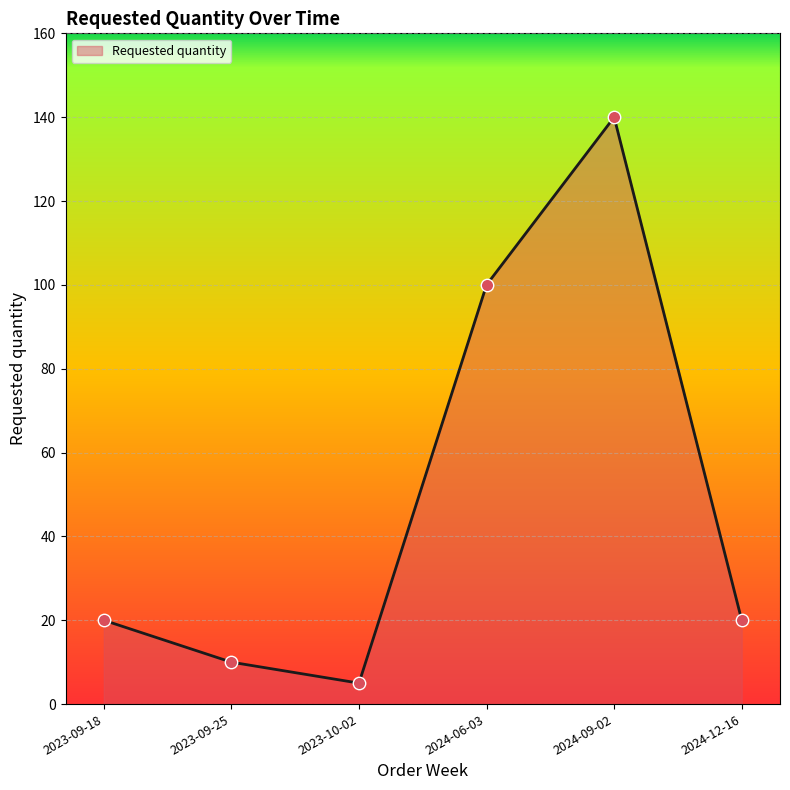

Which has a higher value, 2023-09-25 or 2024-09-02?

2024-09-02